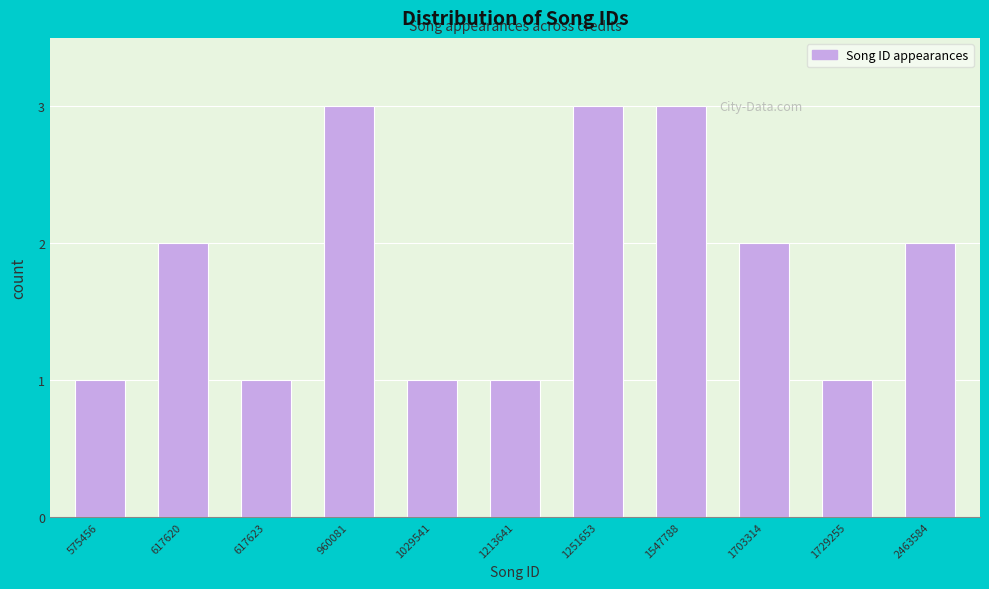

Reading left to right, transcribe all the data shown in this chart.

575456=1	617620=2	617623=1	960081=3	1029541=1	1213641=1	1251653=3	1547788=3	1703314=2	1729255=1	2463584=2